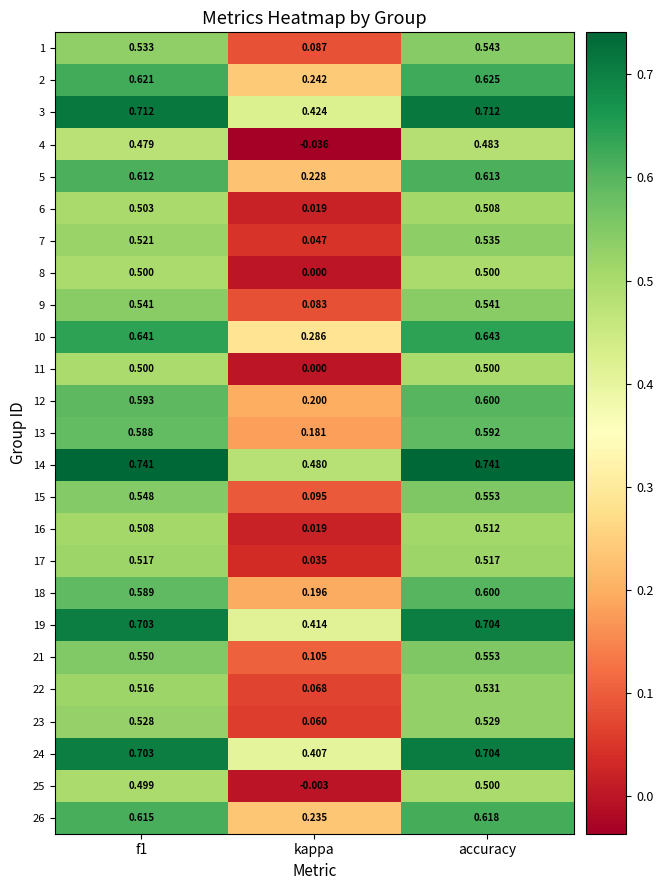

Where is 5 nearest to the value 0?

kappa